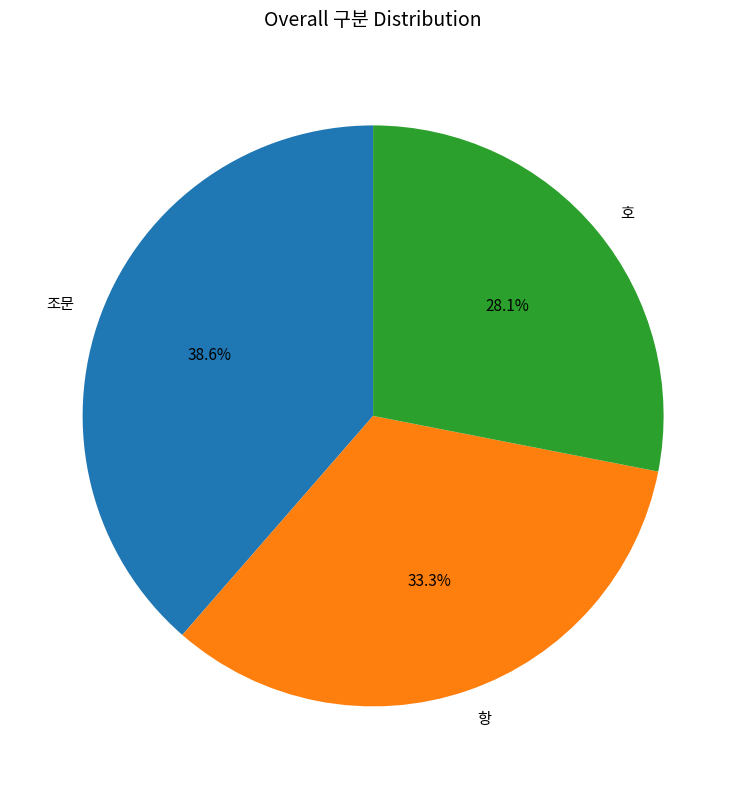

Which slice is the smallest?

호